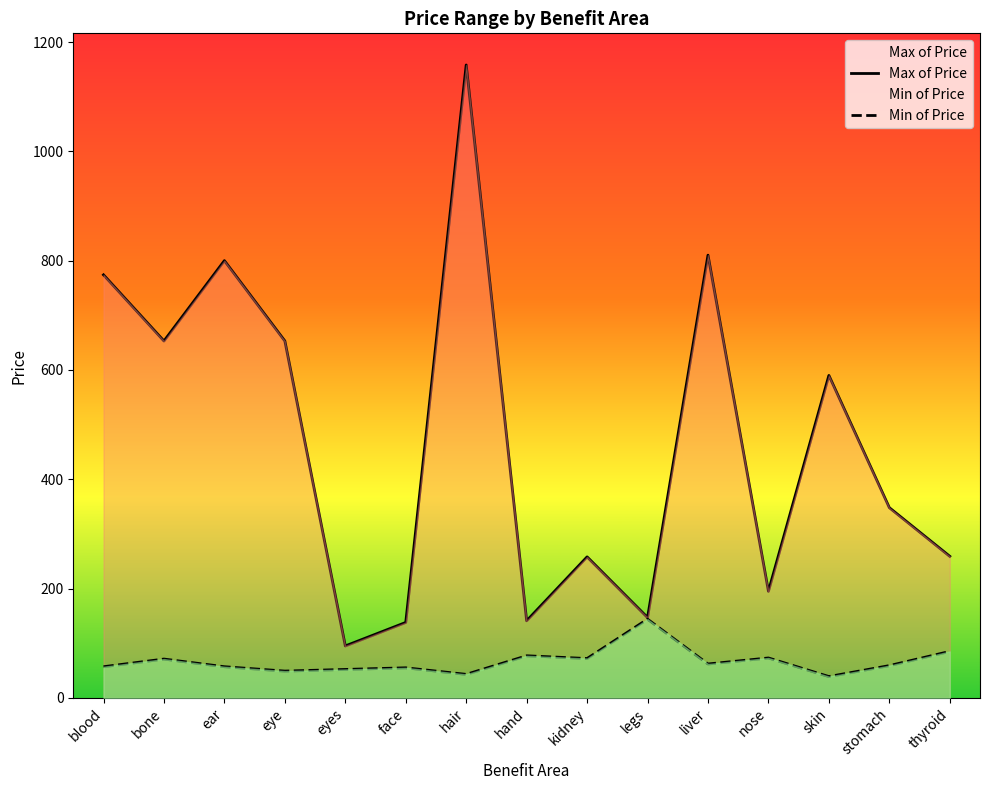

Reading left to right, what are all the values shown in this chart?

Max of Price: blood=774	bone=653	ear=800	eye=653	eyes=95	face=138	hair=1158	hand=141	kidney=258	legs=147	liver=810	nose=195	skin=590	stomach=348	thyroid=259
Min of Price: blood=57	bone=71	ear=57	eye=49	eyes=52	face=55	hair=43	hand=77	kidney=72	legs=144	liver=62	nose=73	skin=39	stomach=59	thyroid=85